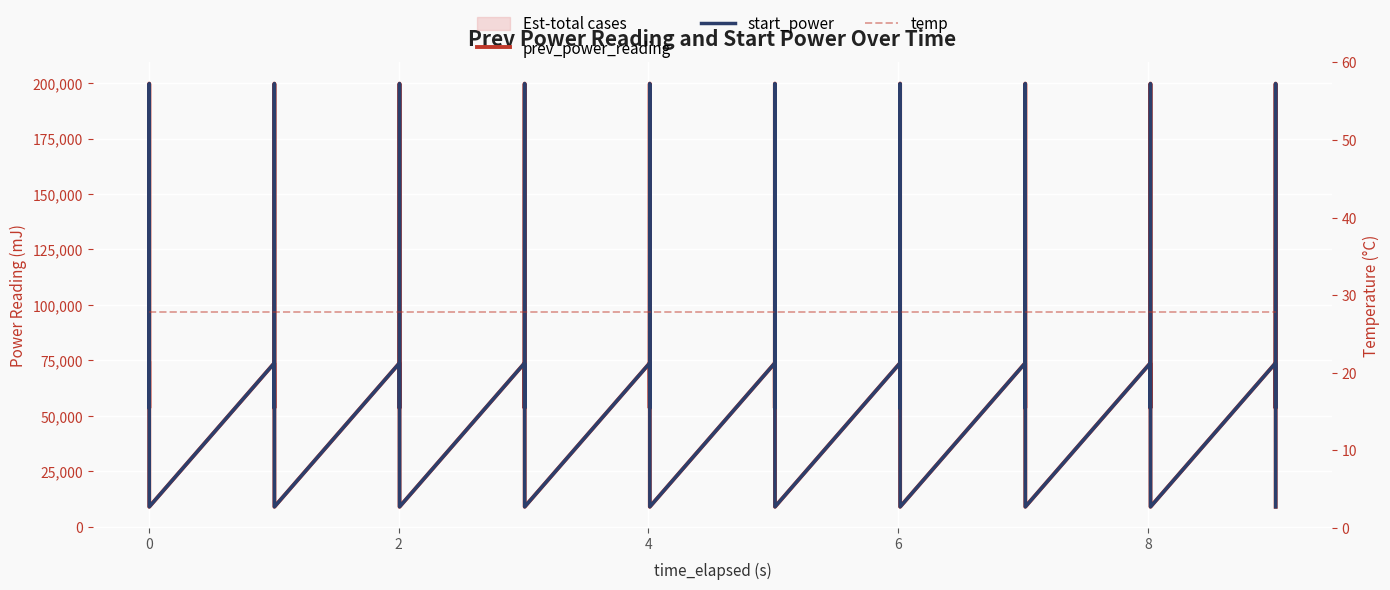

The value of temp at 2 is 14.2. True or false?

False